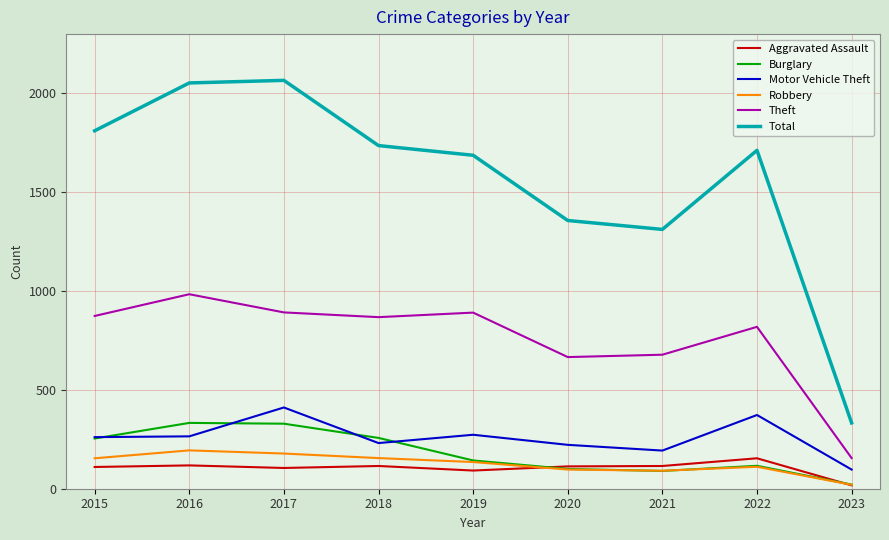

What is the spread (max minus min) of values at 2021?

1222